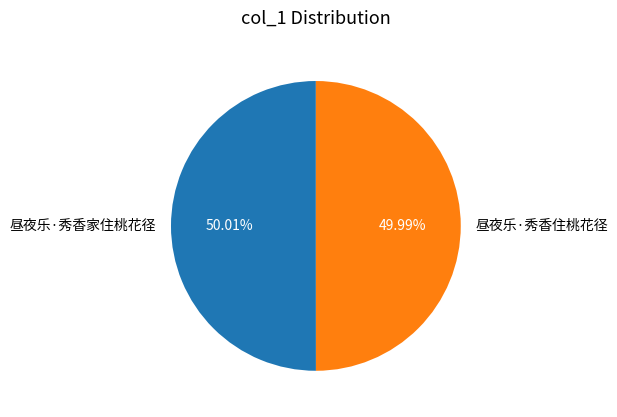

Is there a majority slice in this chart?

Yes